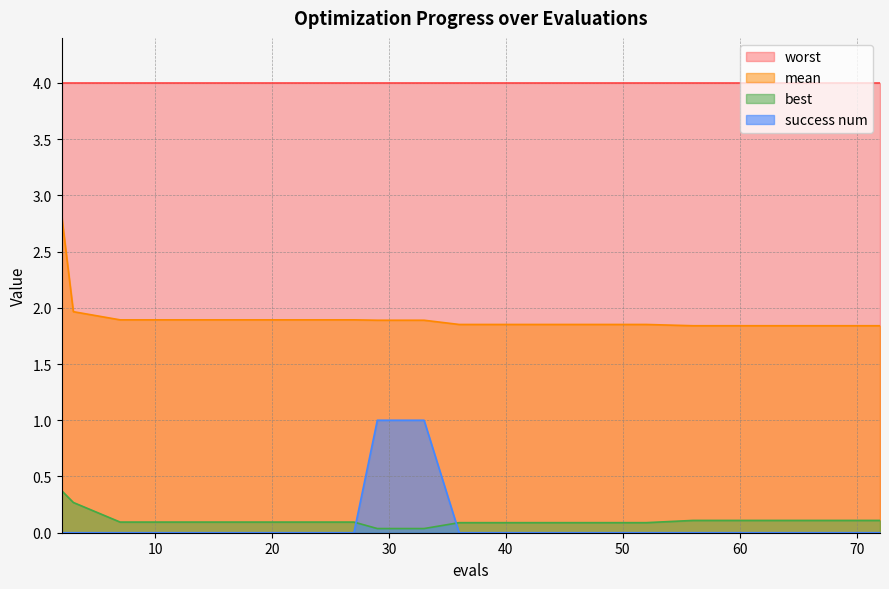

How many positive values does the success num series have?

2